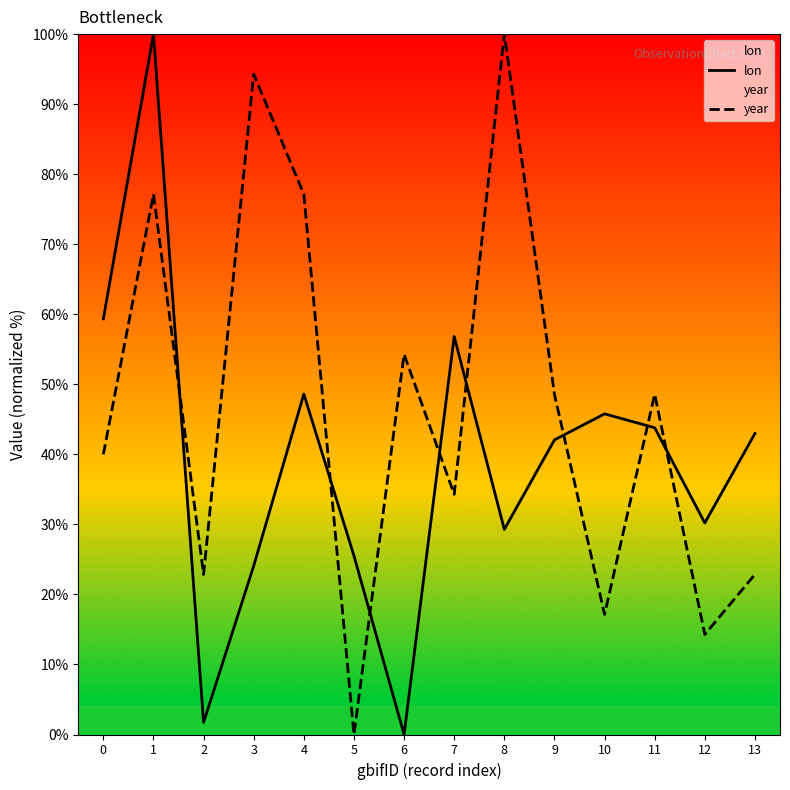

Count the number of categories in the chart.

14